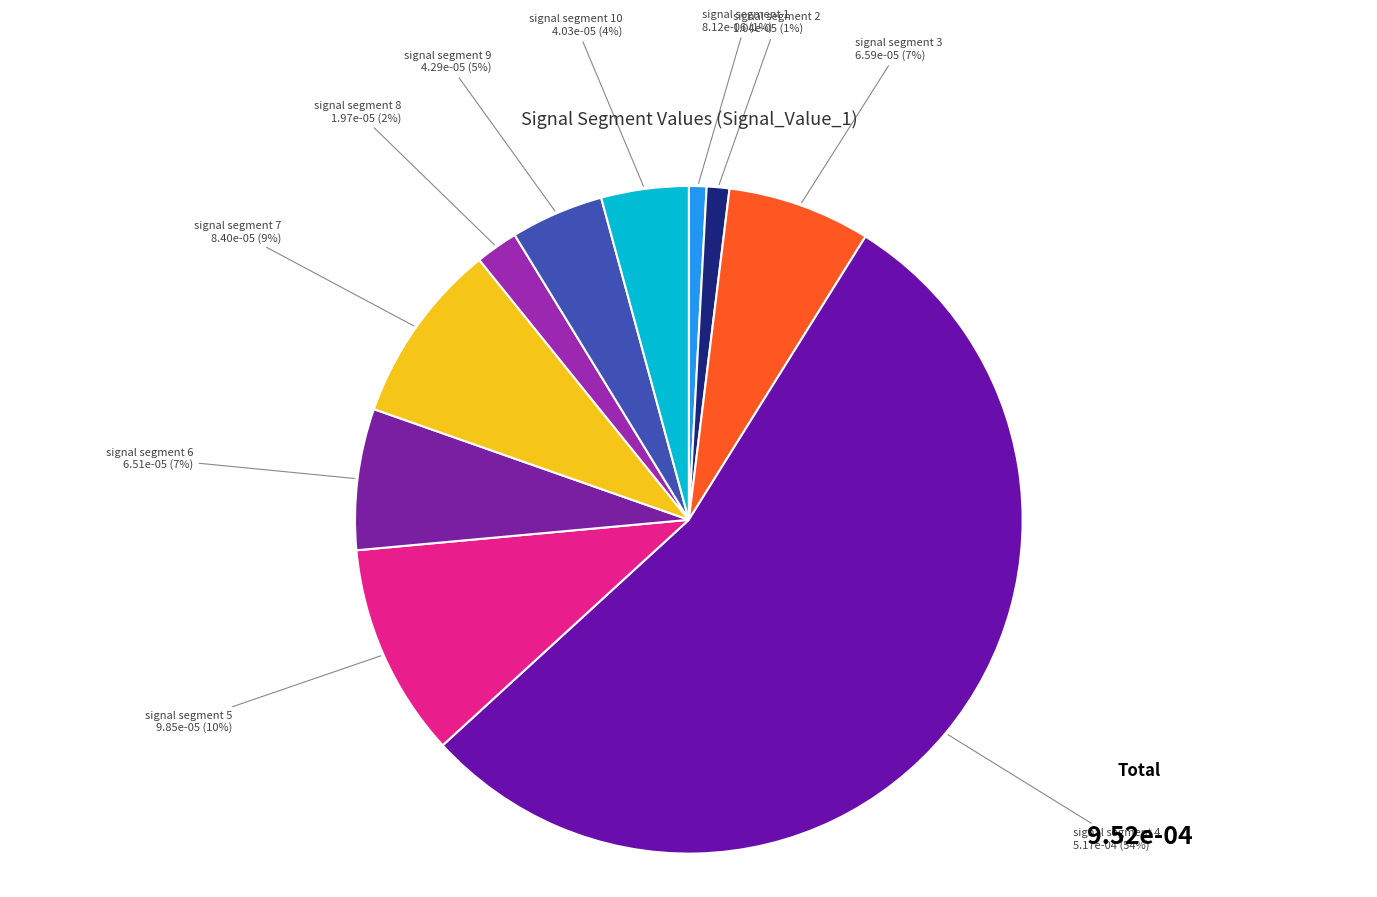

To the nearest percent, what is the difference between the largest and smallest slice percentages?

53%